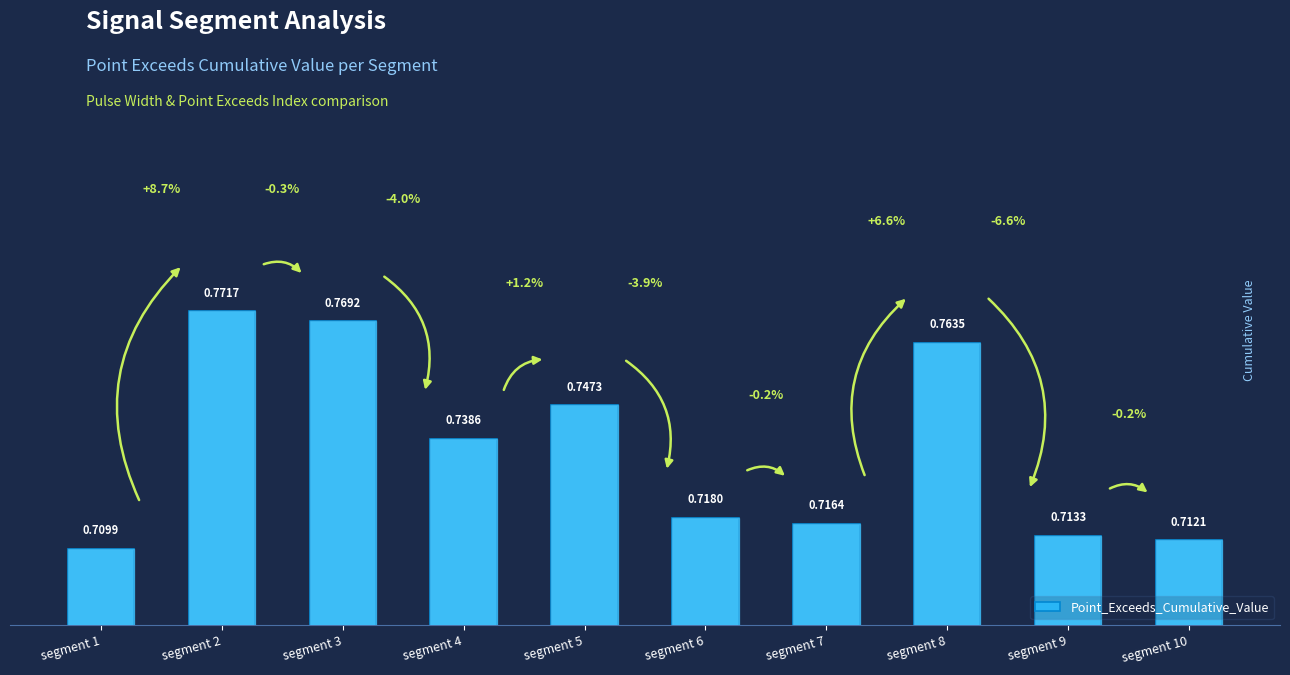

Rank the categories by value from lowest to highest.

segment 1, segment 10, segment 9, segment 7, segment 6, segment 4, segment 5, segment 8, segment 3, segment 2